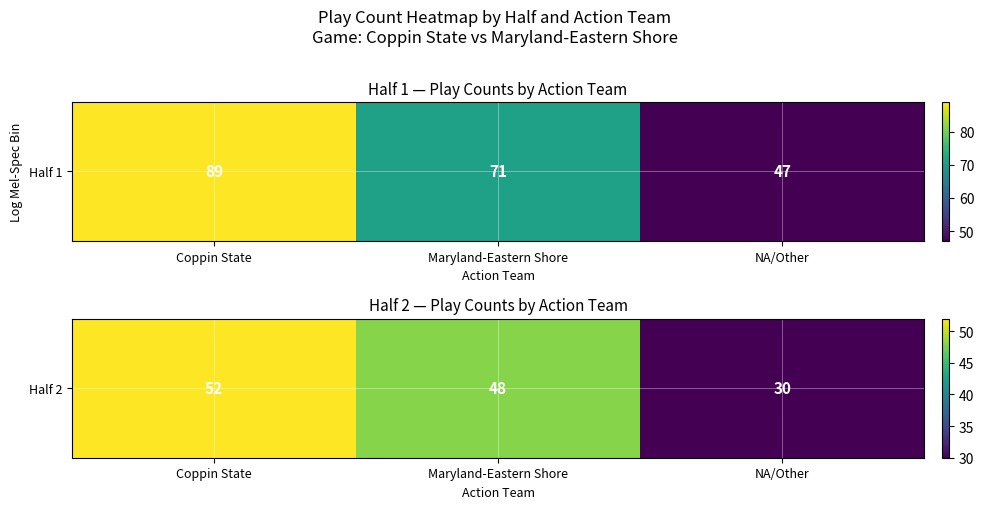

Reading right to left, list all the values displayed in this chart.

NA/Other=30	Maryland-Eastern Shore=48	Coppin State=52